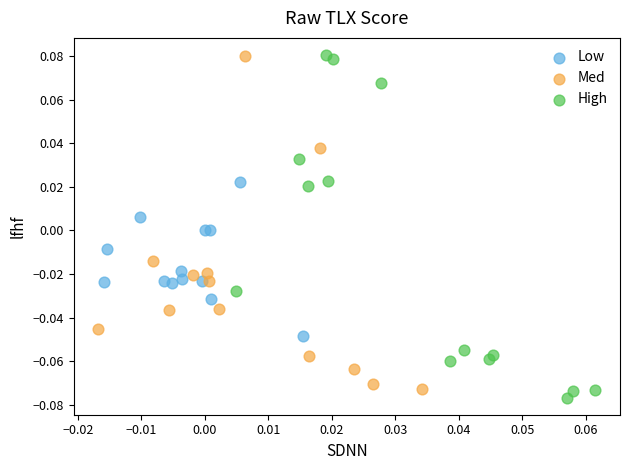

What are all the series names shown in the legend?

Low, Med, High